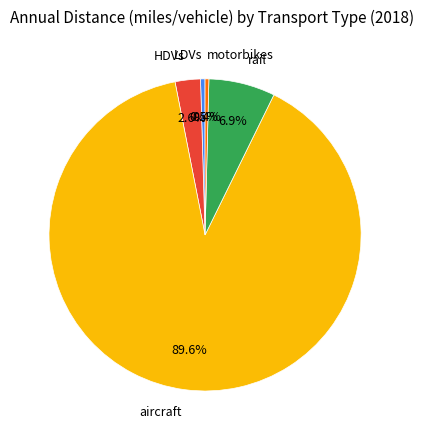

To the nearest percent, what percentage of the pie is rail?

7%